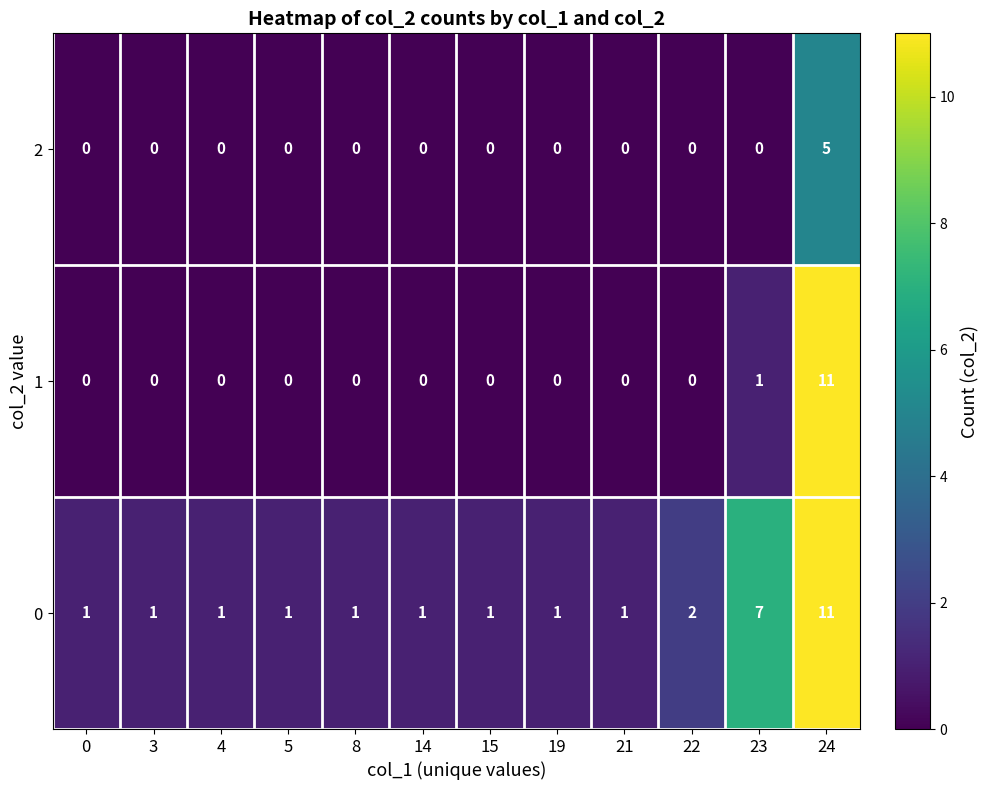

Rank the series by their average value, from lowest to highest.

2, 1, 0